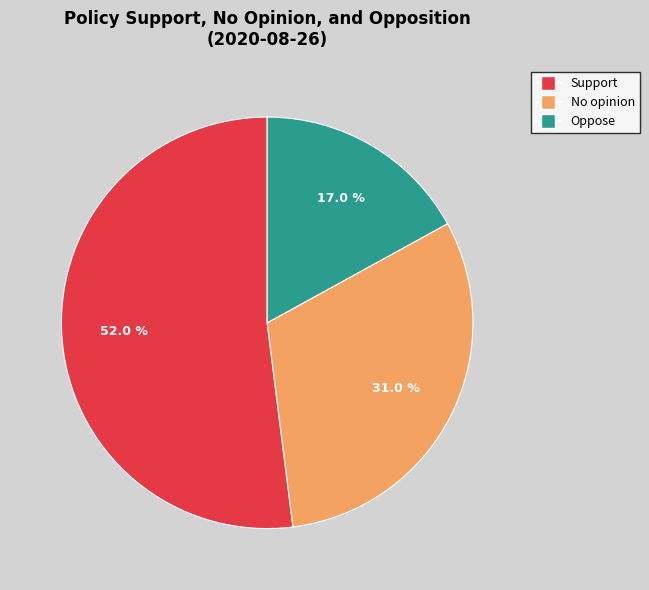

Count the number of slices in the pie.

3